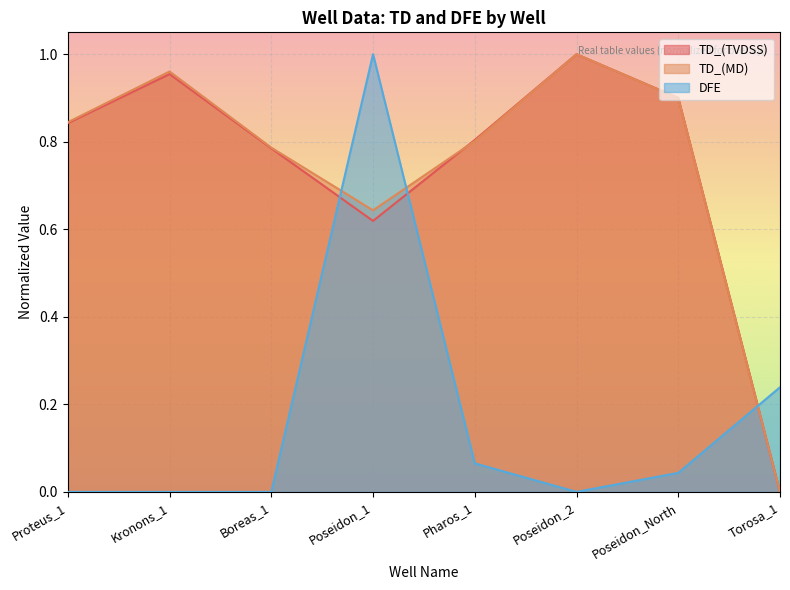

Rank the series by their maximum value, from lowest to highest.

TD_(TVDSS), TD_(MD), DFE